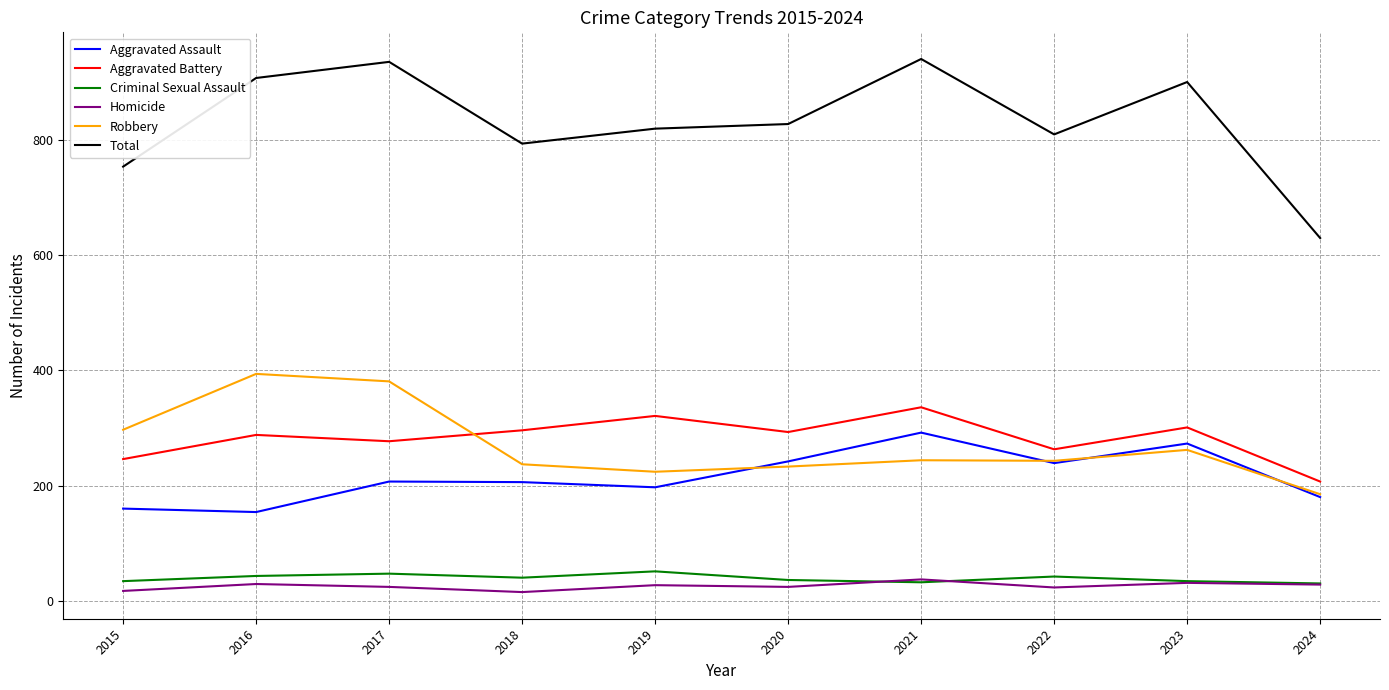

What is the maximum value for Total?

941